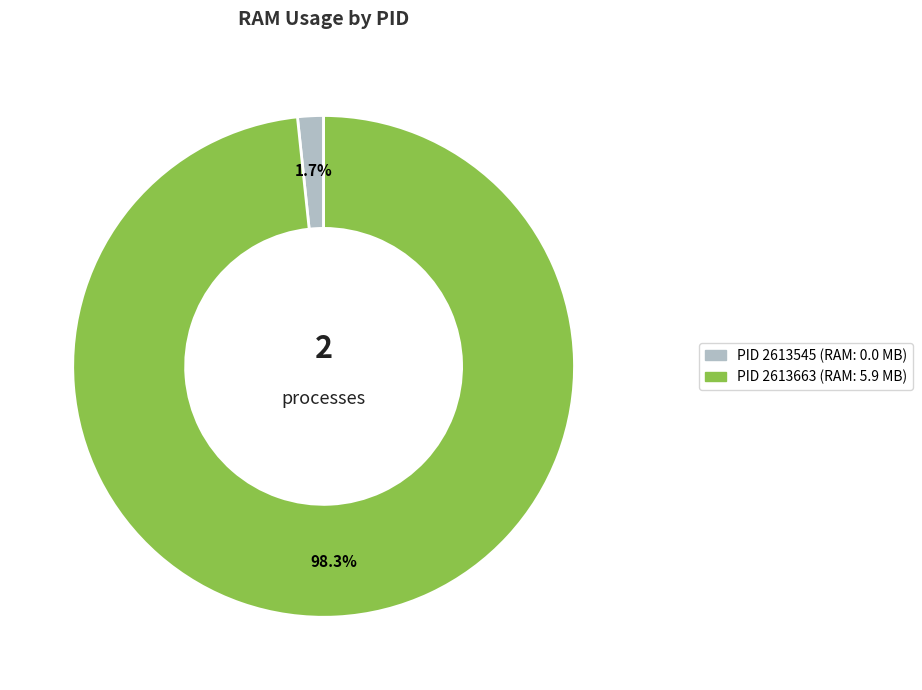

Is there a majority slice in this chart?

Yes